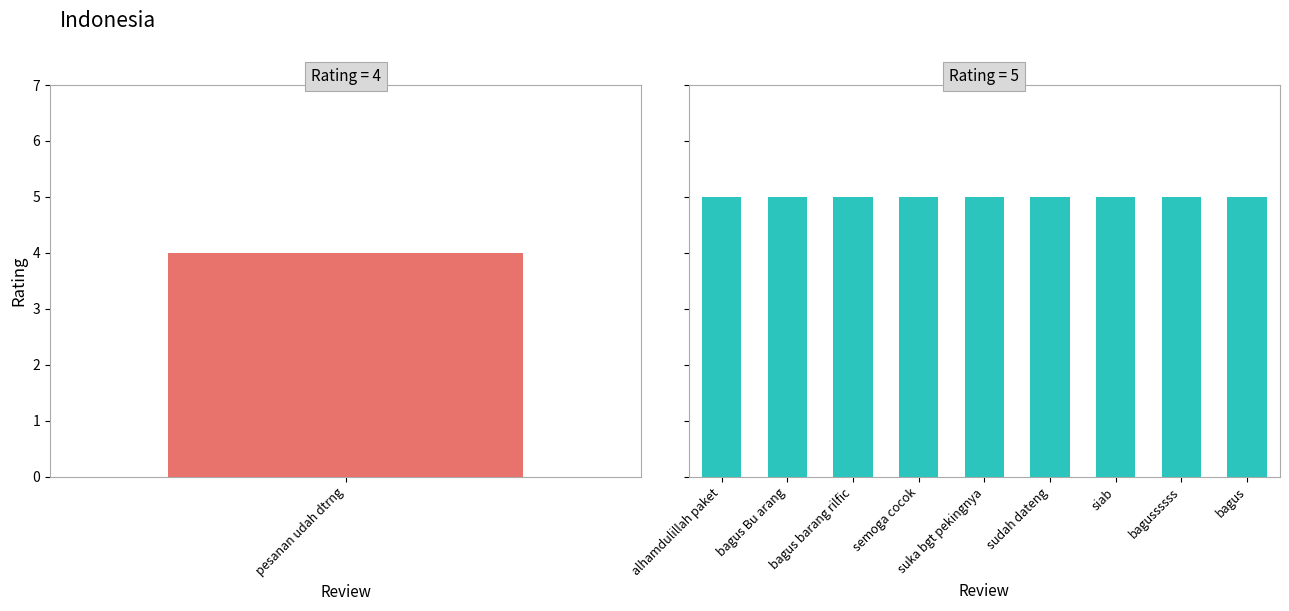

What is the change in value from pesanan udah dtrng to semoga cocok?

+1